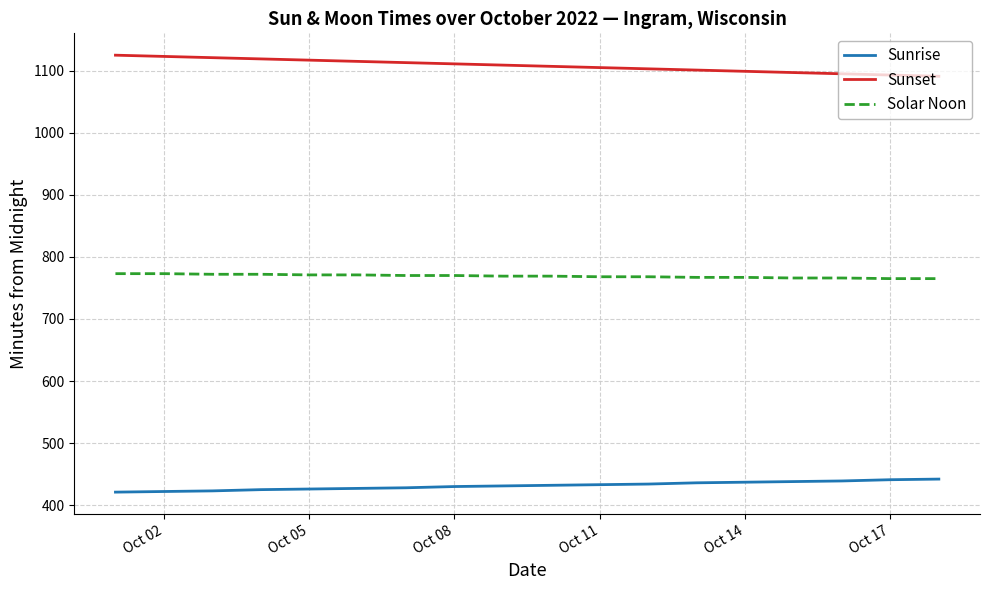

What is the maximum value shown in the chart?

1125